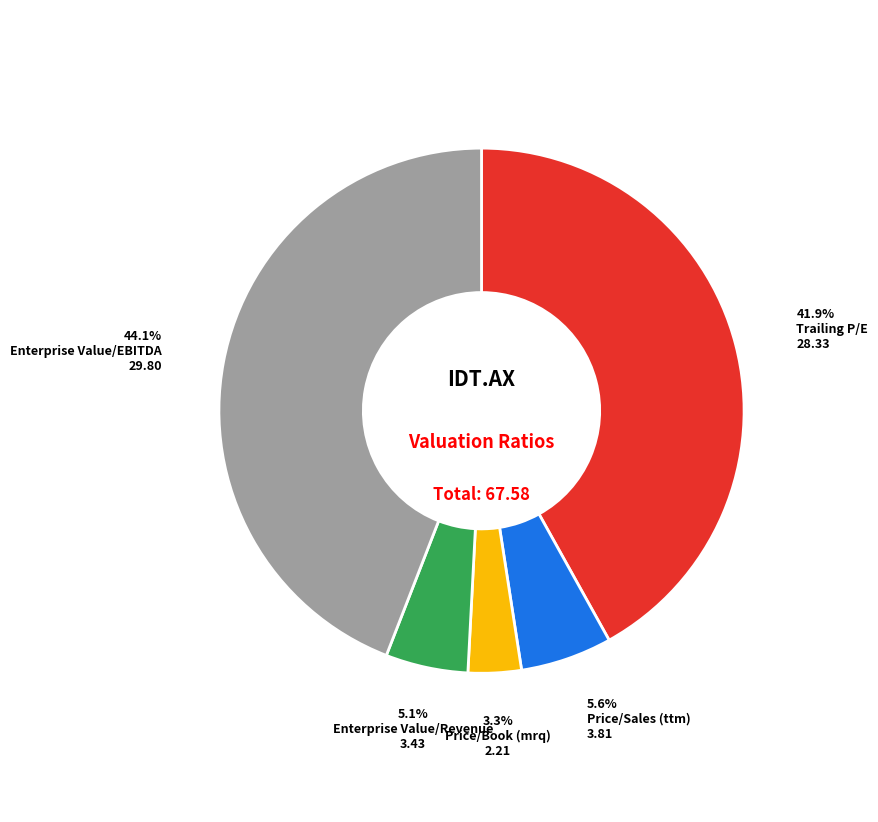

Does any single category account for the majority?

No